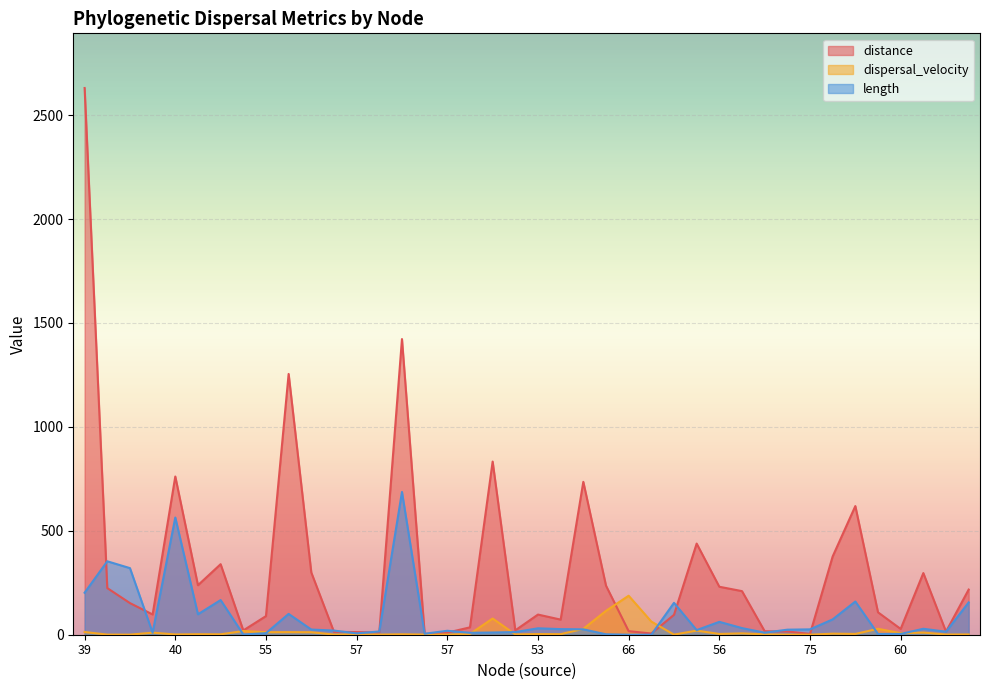

Which label corresponds to the smallest value in the chart?

66